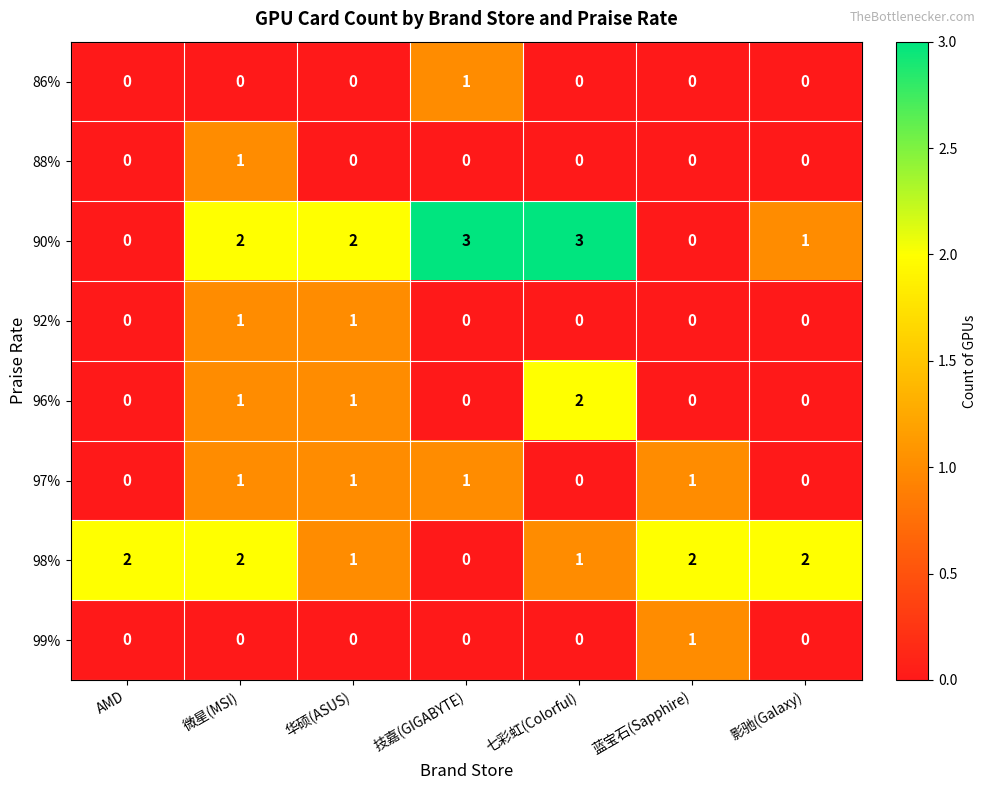

Which series has the widest spread of values?

90%